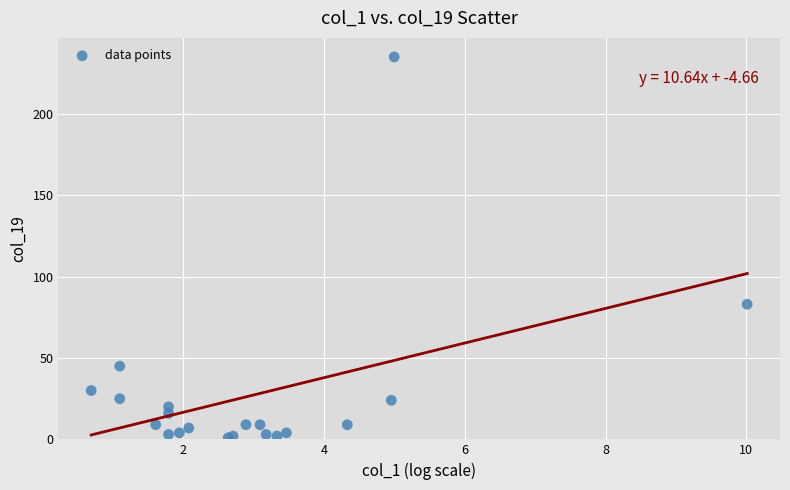

What Y value in the scatter plot is closest to 118?

83